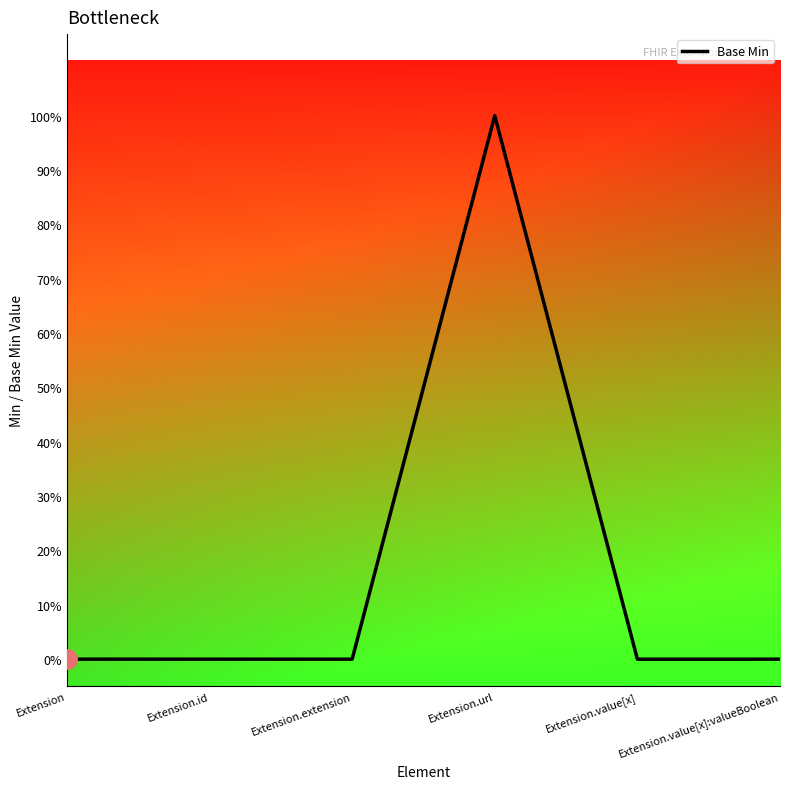

True or false: there are more than 0 points higher than both neighbors.

True